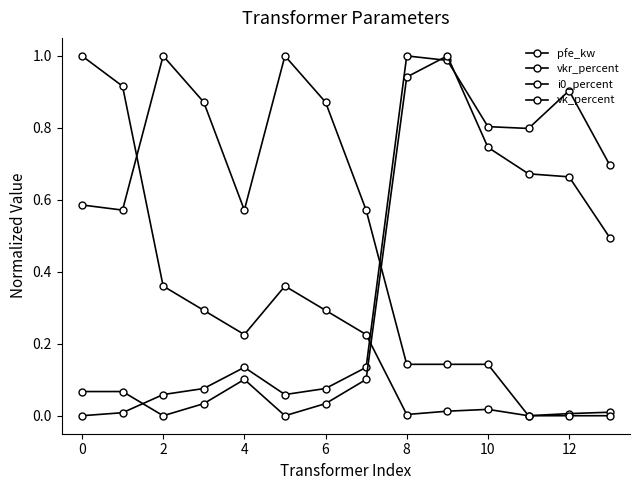

What is the label of the 3rd point from the left?

2